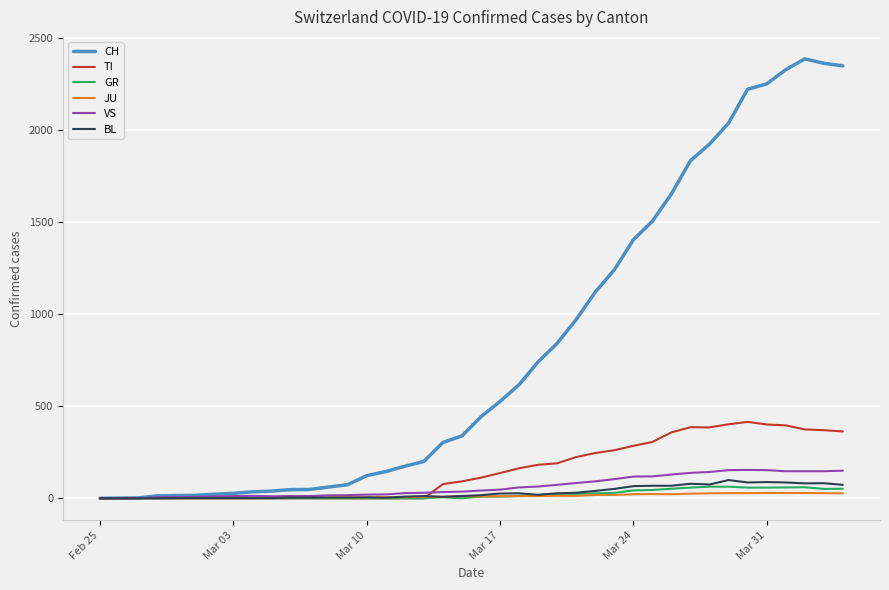

Does the chart display data point markers on the line(s)?

No